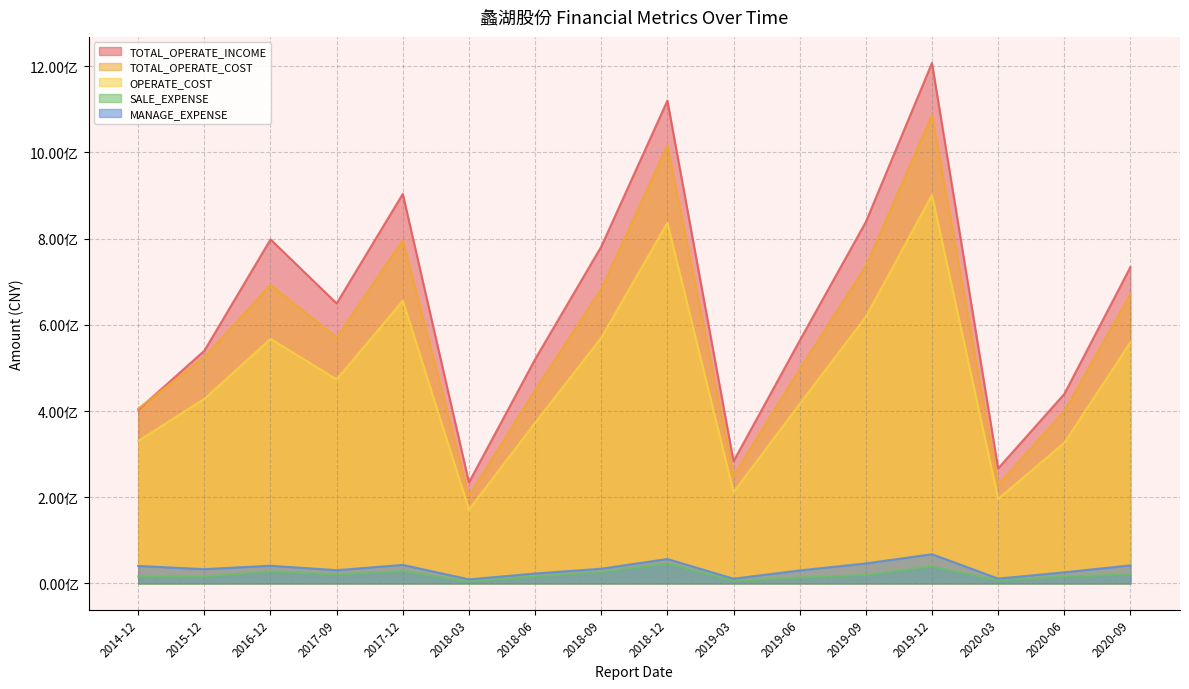

In TOTAL_OPERATE_INCOME, how many points are higher than both neighbors (excluding endpoints)?

4